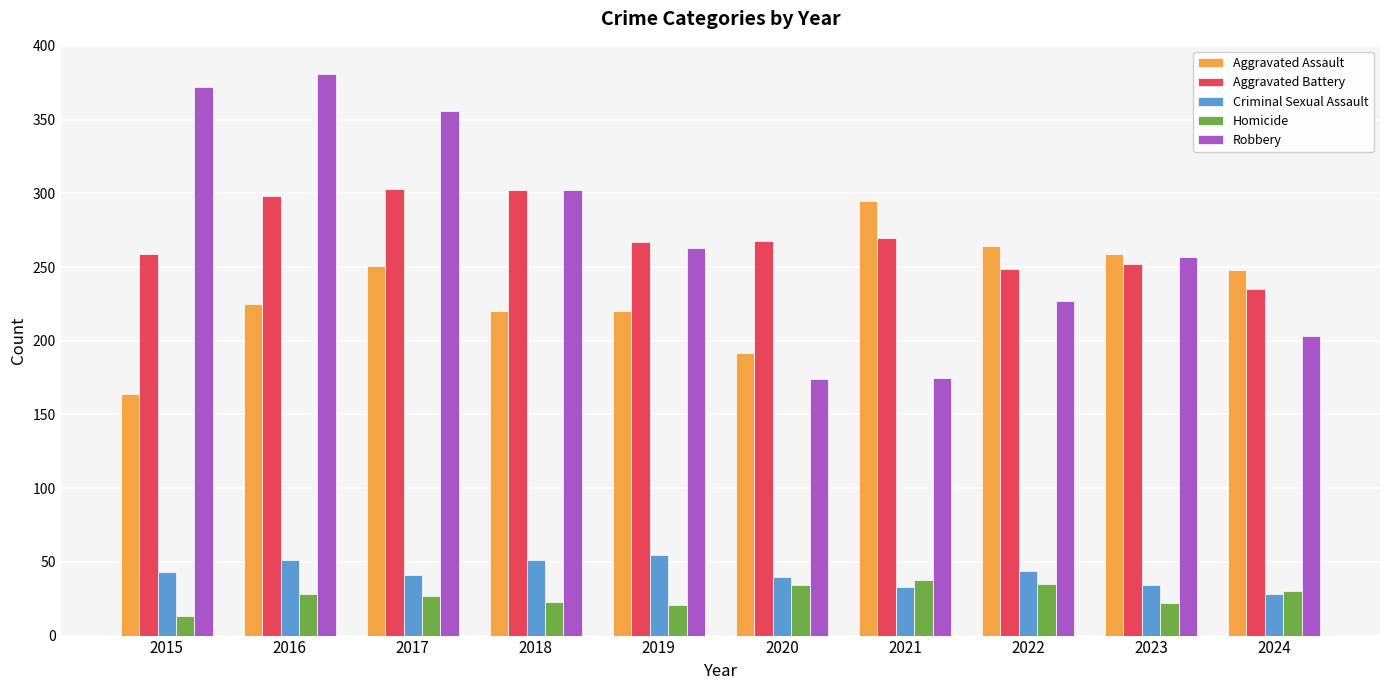

At which label does Criminal Sexual Assault reach its minimum?

2024